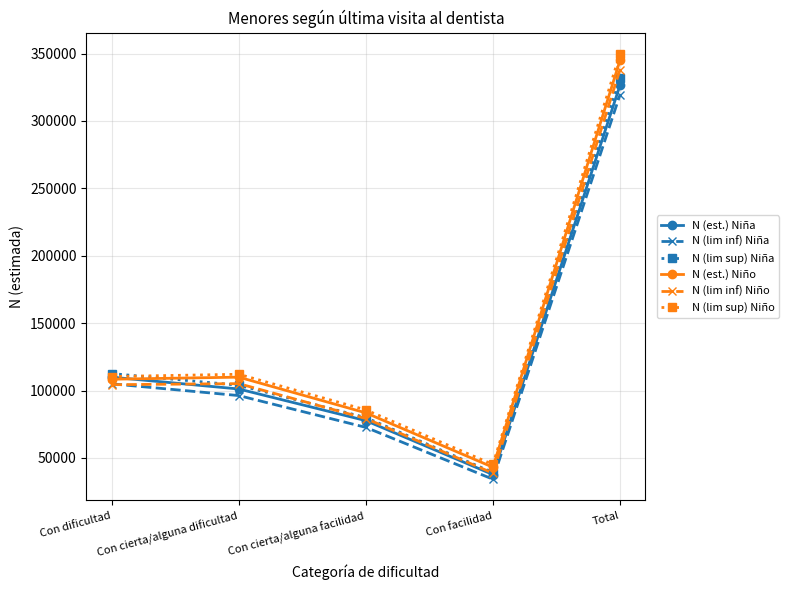

What is the value of the N (est.) Niña point at the 2nd from the left?

101157